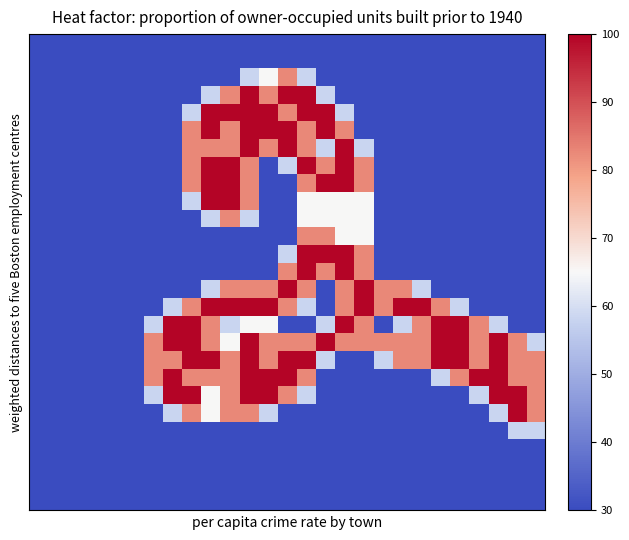

At which category is the sum across all series the highest?

11